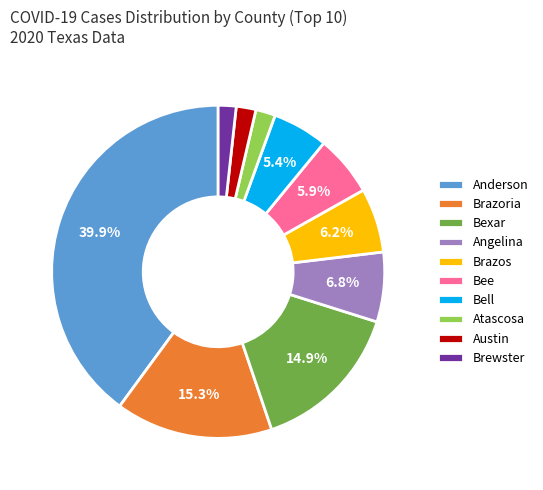

Between Bell and Brazoria, which is larger?

Brazoria